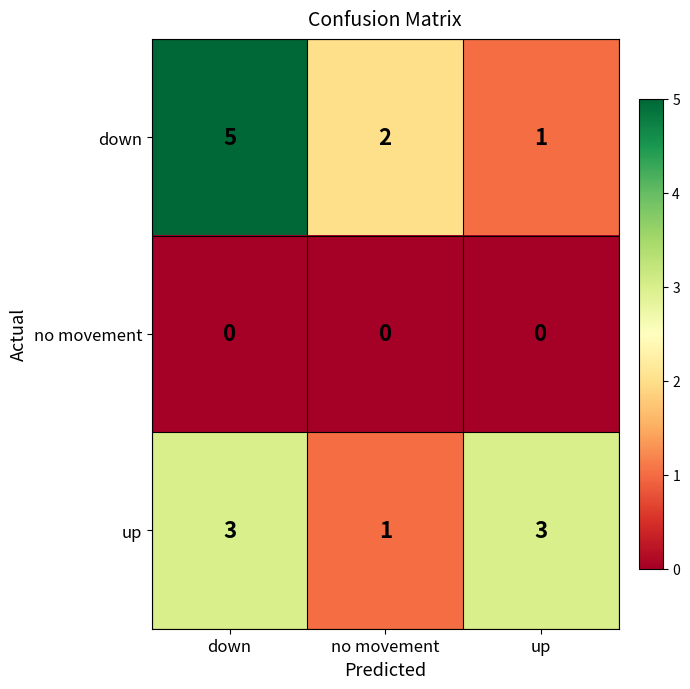

Rank the series by their maximum value, from highest to lowest.

down, up, no movement